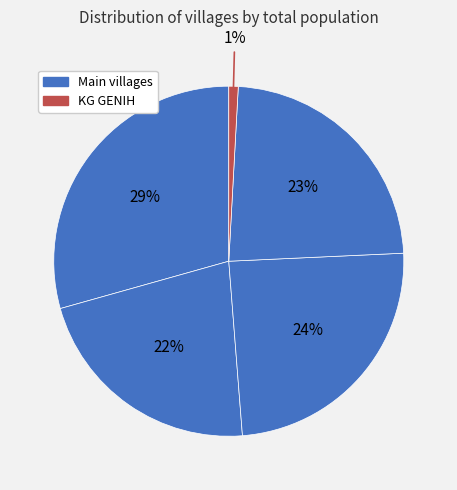

How many segments does this pie chart have?

5